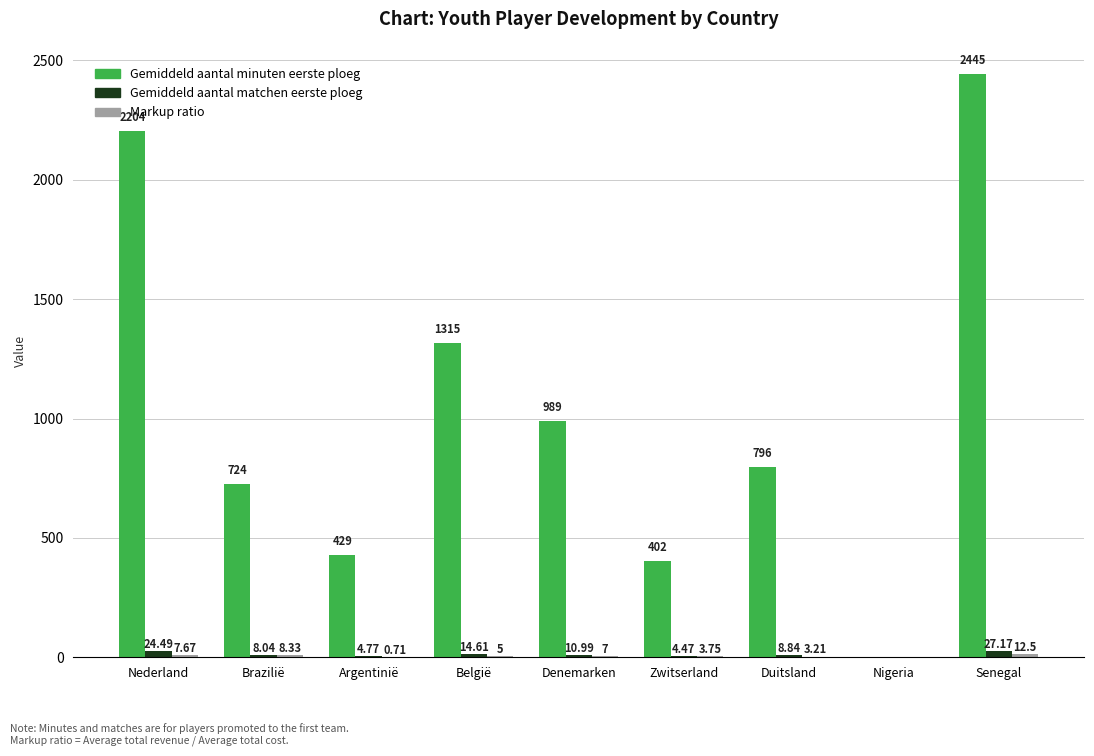

What is the sum of all Gemiddeld aantal minuten eerste ploeg values?

9304.0